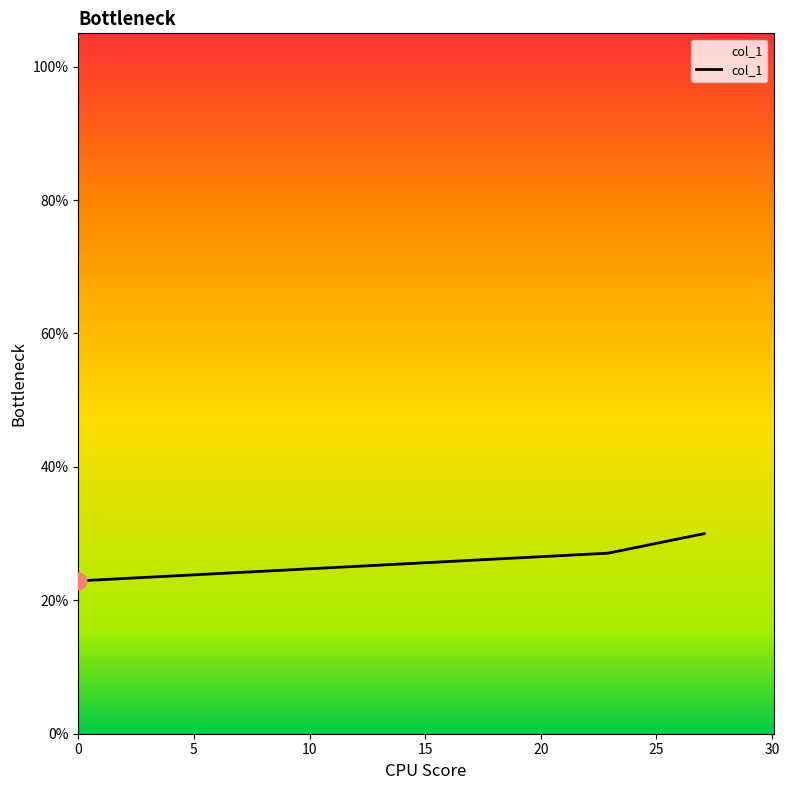

What is the average value?

26.7